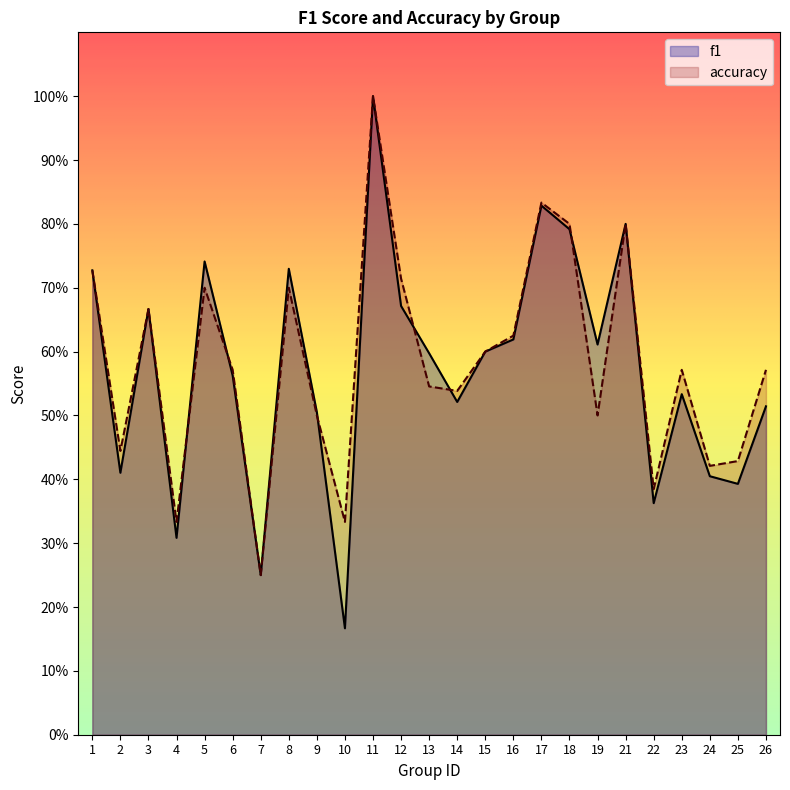

Between which two adjacent categories do f1 and accuracy first intersect?

4 and 5